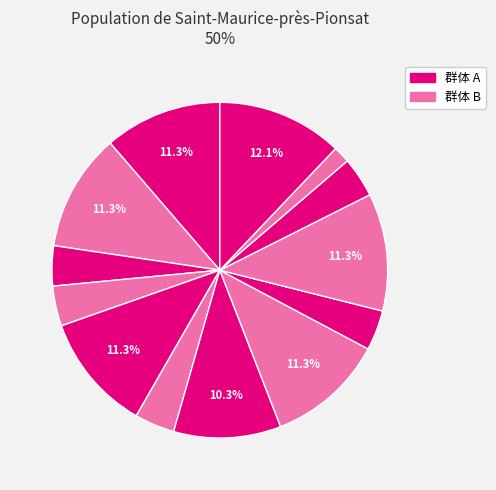

How many segments does this pie chart have?

13